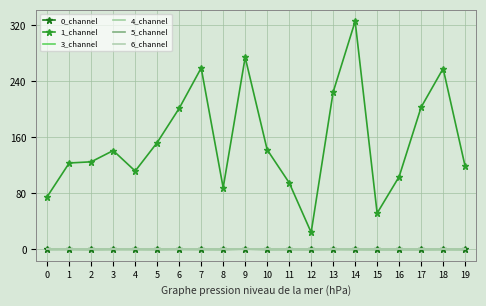

True or false: 4_channel and 6_channel intersect in this chart.

False